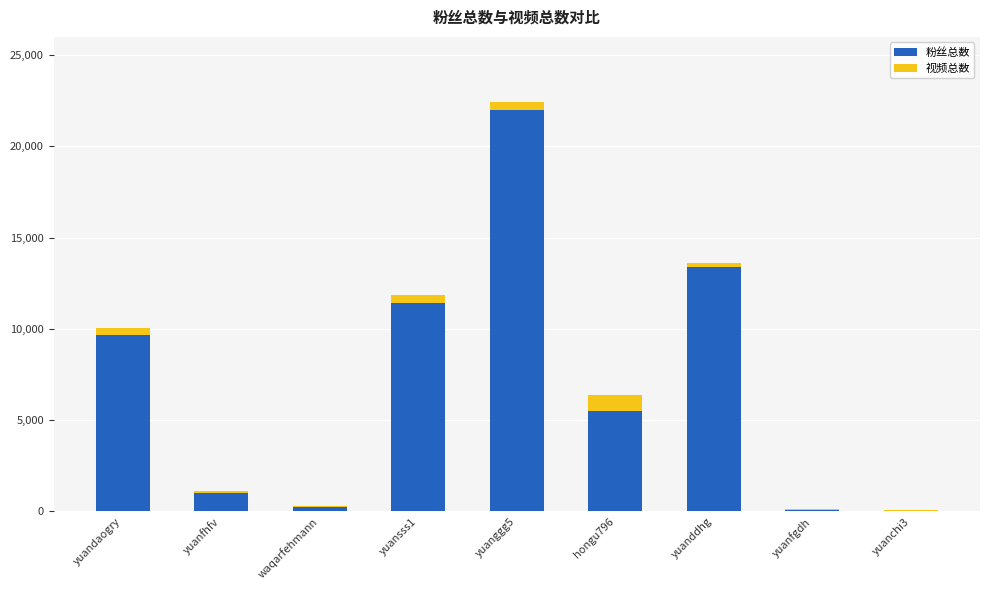

At which label is 粉丝总数 closest to 11016?

yuansss1